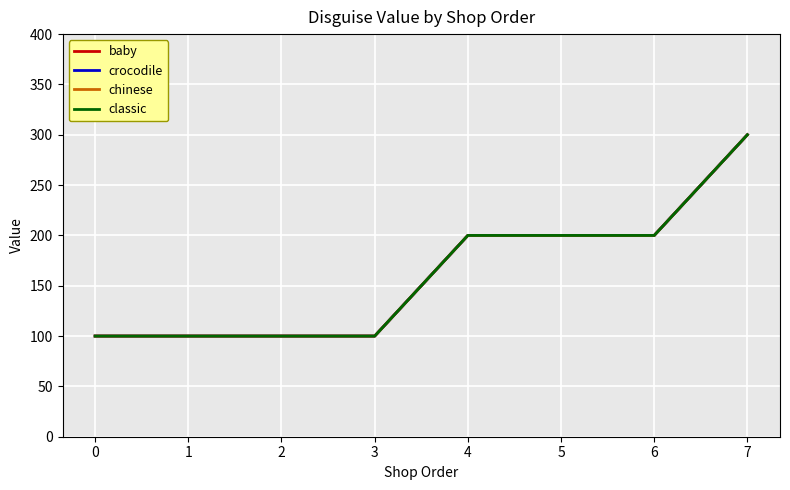

Does the chart have visible grid lines?

Yes